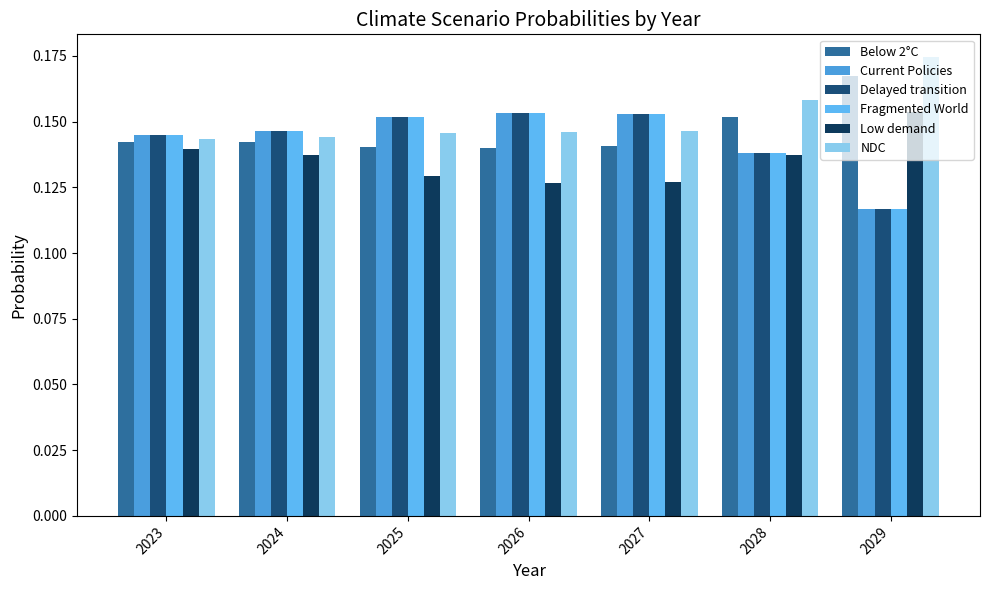

The value of Below 2°C at 2023 is 0.1. True or false?

True